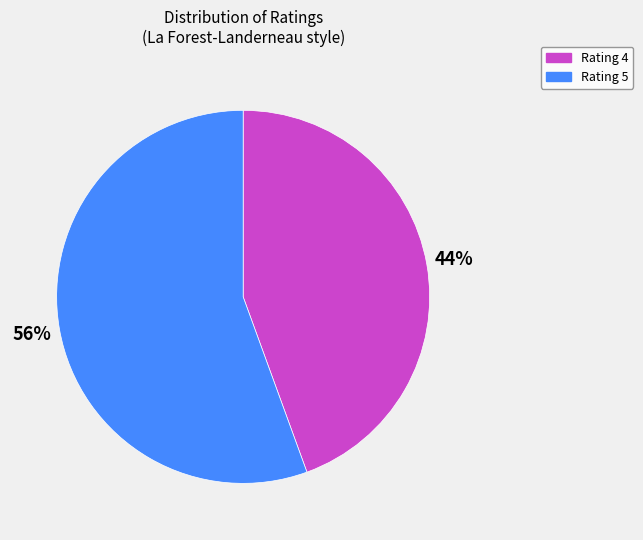

Is there any slice that represents more than half of the pie?

Yes